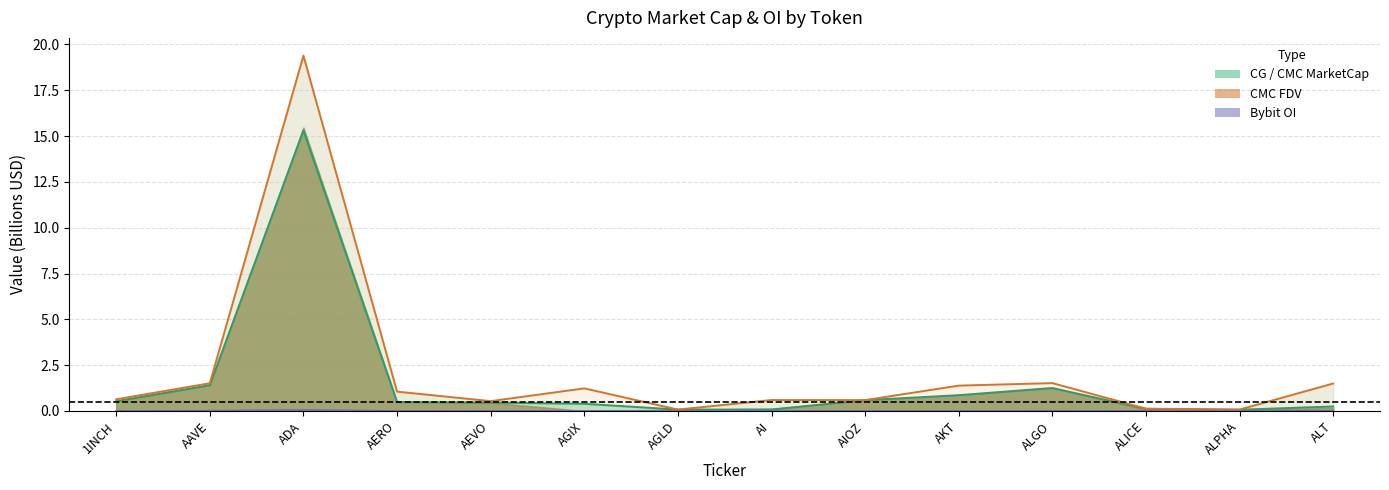

Is it true that CMC_FDV equals 0.0 at AGLD?

False